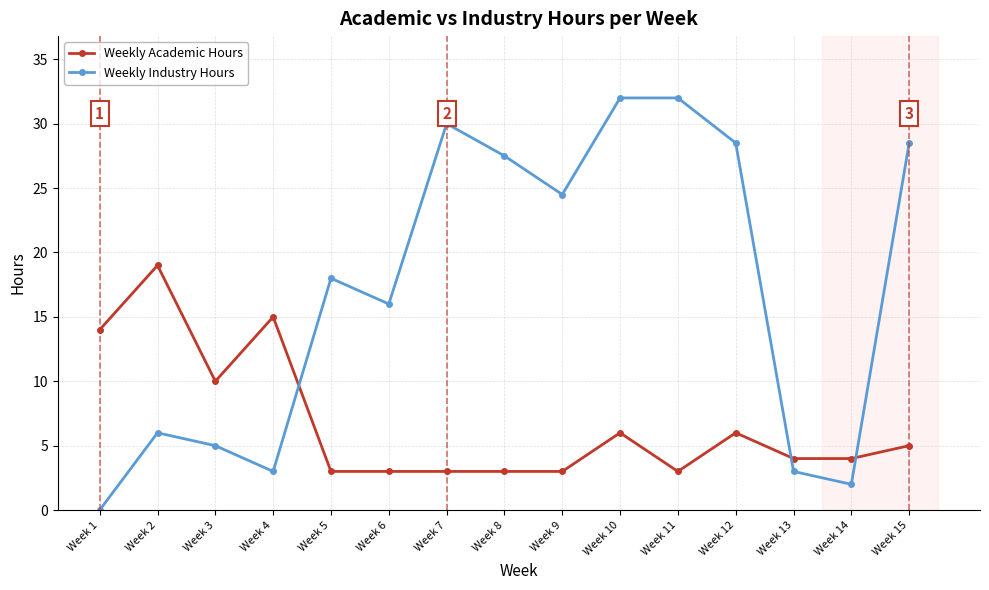

Between which two adjacent categories do Weekly Academic Hours and Weekly Industry Hours first intersect?

Week 4 and Week 5